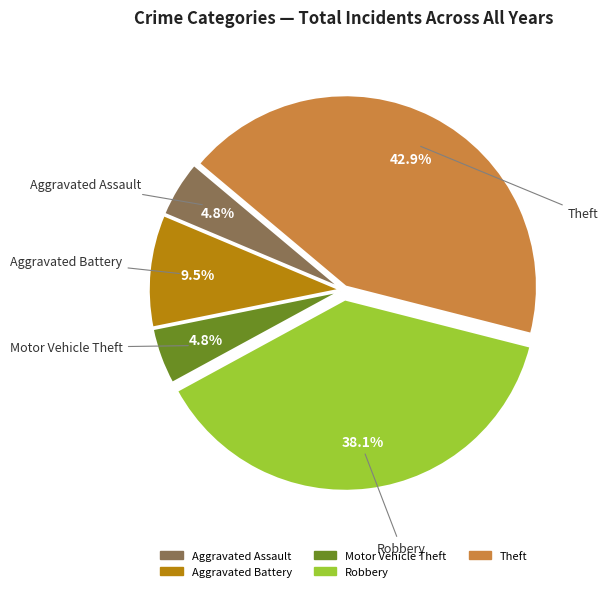

Which category has the biggest portion of the pie?

Theft